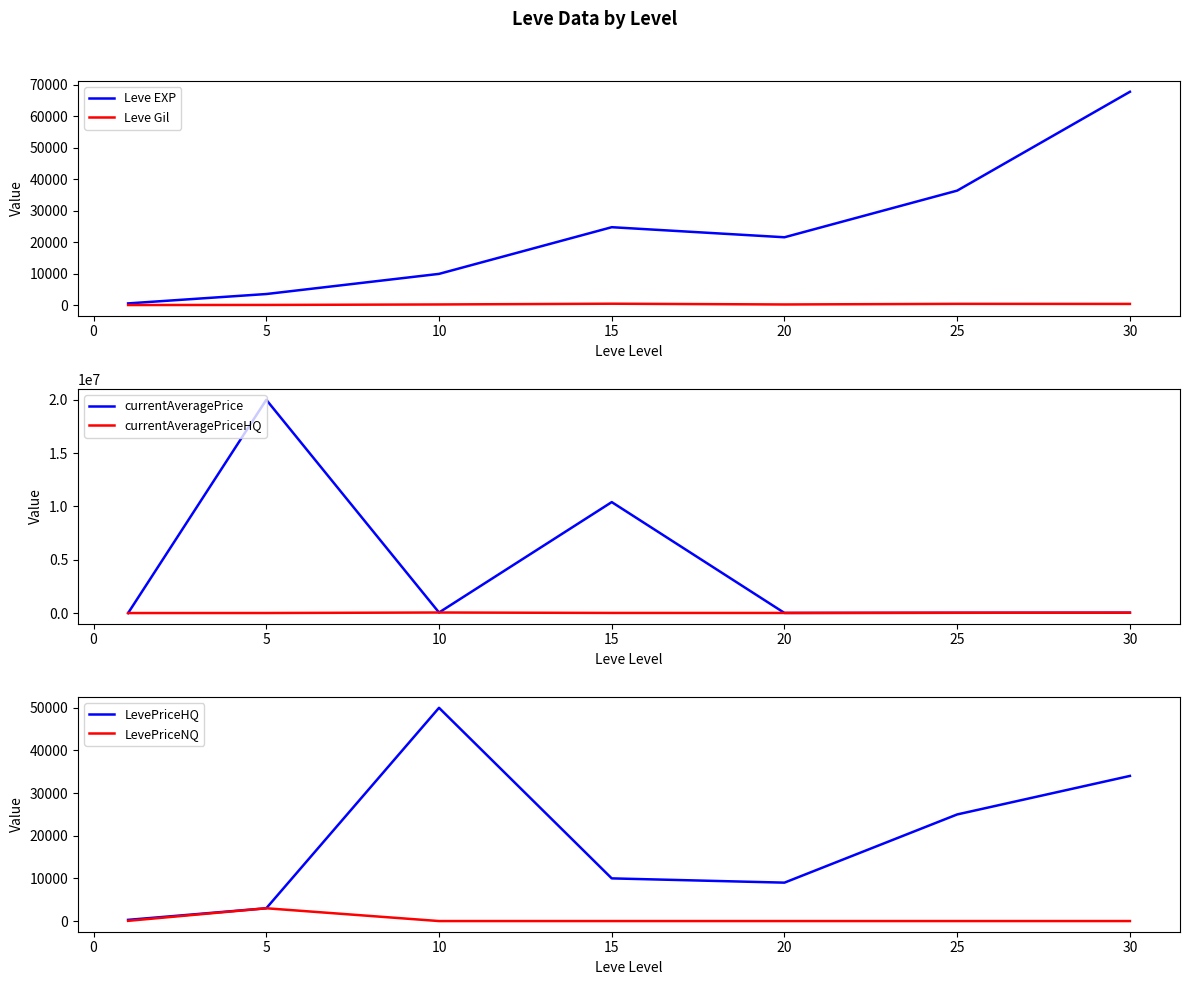

True or false: currentAveragePriceHQ and LevePriceHQ intersect in this chart.

False